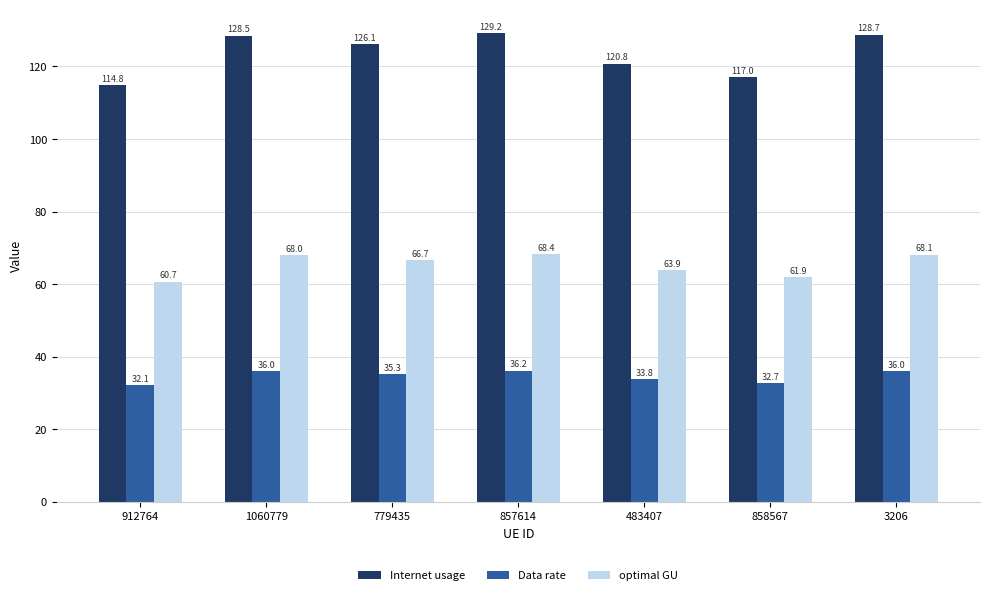

Is the value of Internet usage at 3206 greater than the value of Data rate at 483407?

Yes